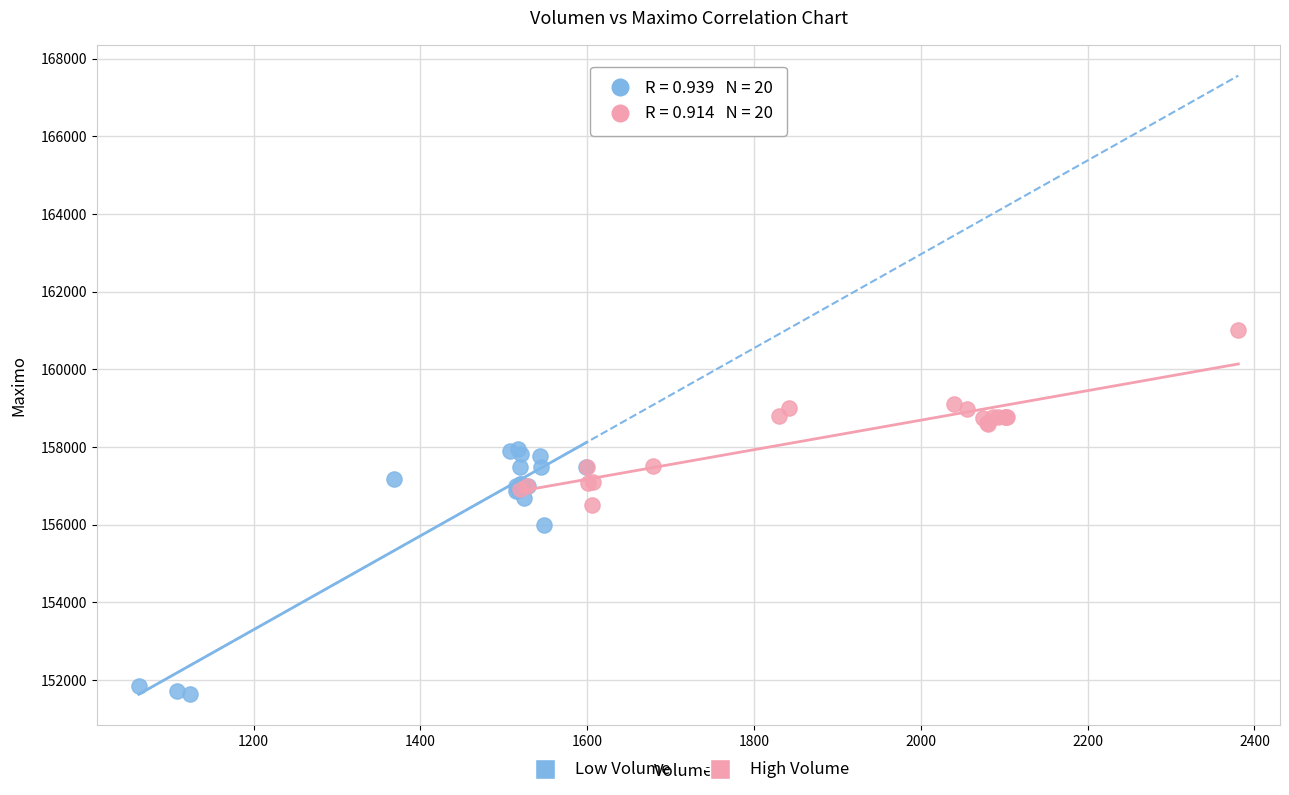

Which series reaches the maximum Y coordinate?

High Volume